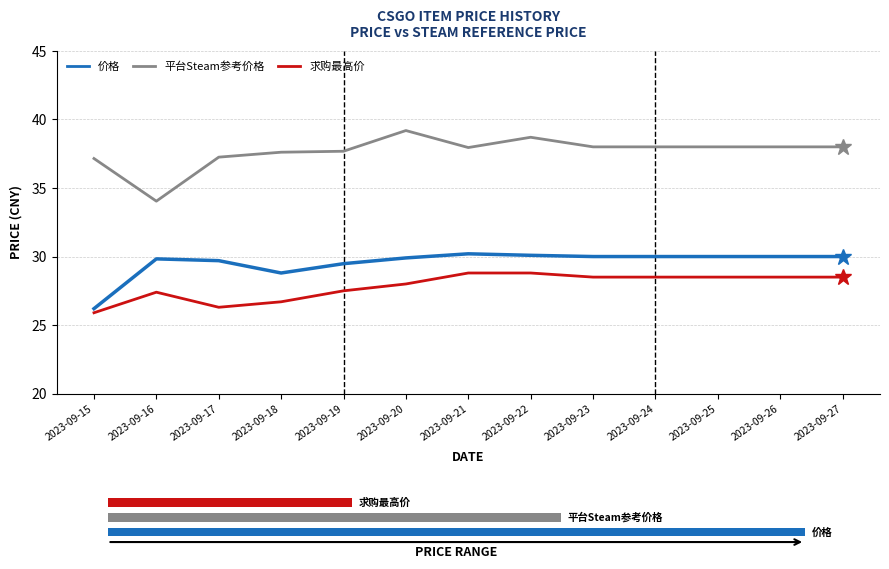

In 价格, how many points are higher than both neighbors (excluding endpoints)?

2